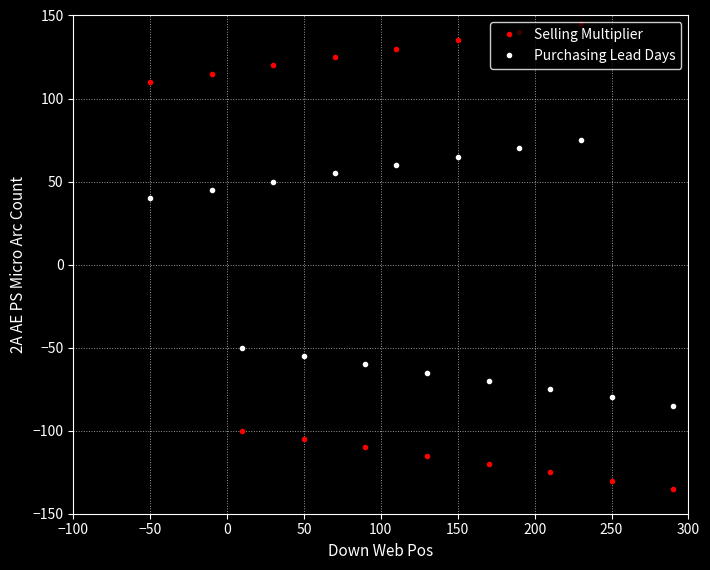

Does the chart display data point markers on the line(s)?

Yes